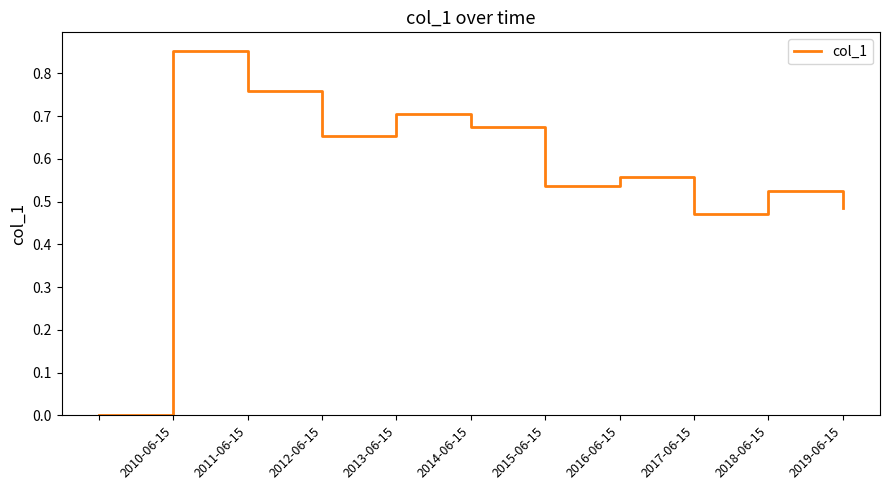

Is this an area chart (filled region under the line)?

No